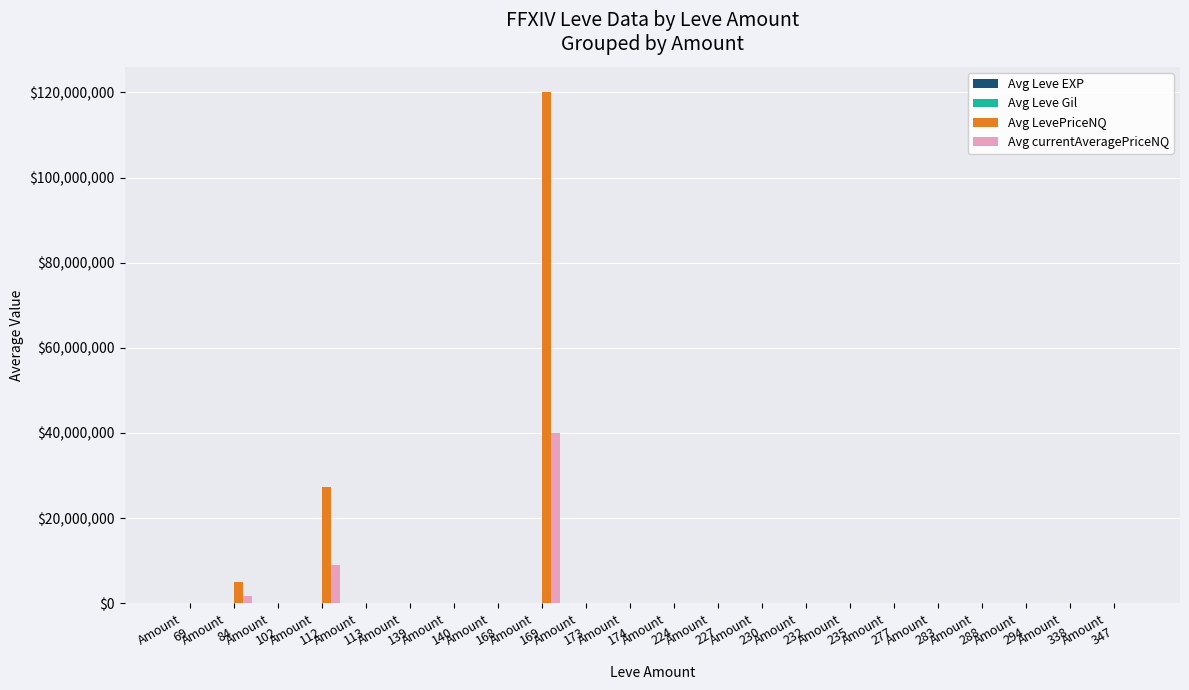

What is the maximum value shown in the chart?

120001105